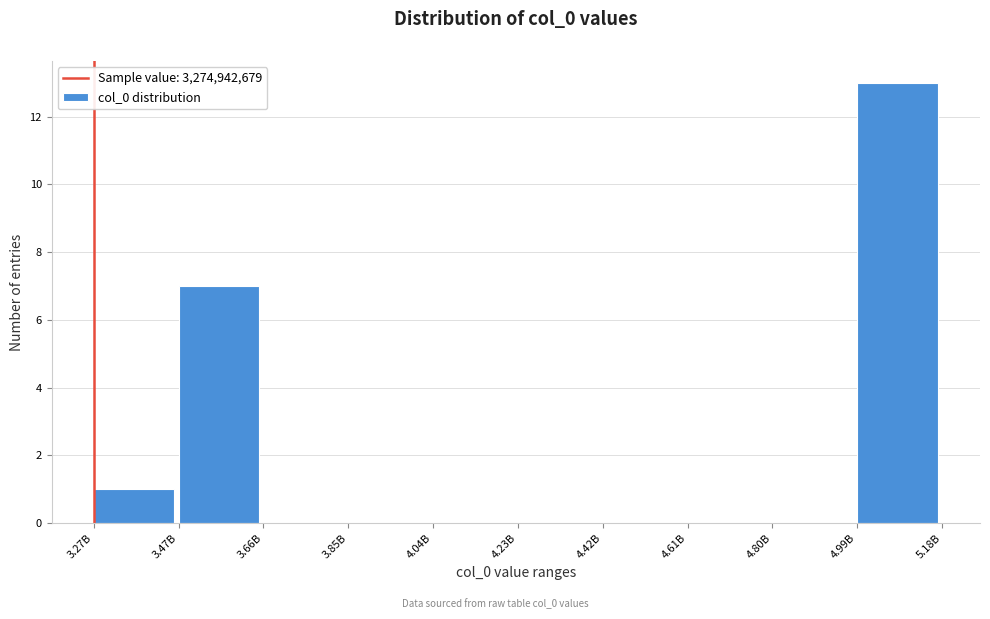

Reading left to right, extract all data points from this chart.

3.27B=1	3.47B=7	3.66B=0	3.85B=0	4.04B=0	4.23B=0	4.42B=0	4.61B=0	4.80B=0	4.99B=13